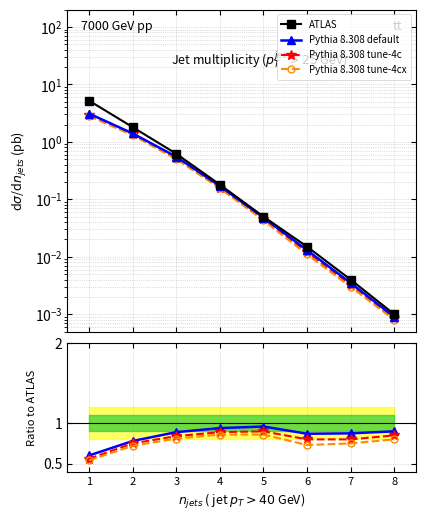

Does the chart display data point markers on the line(s)?

Yes